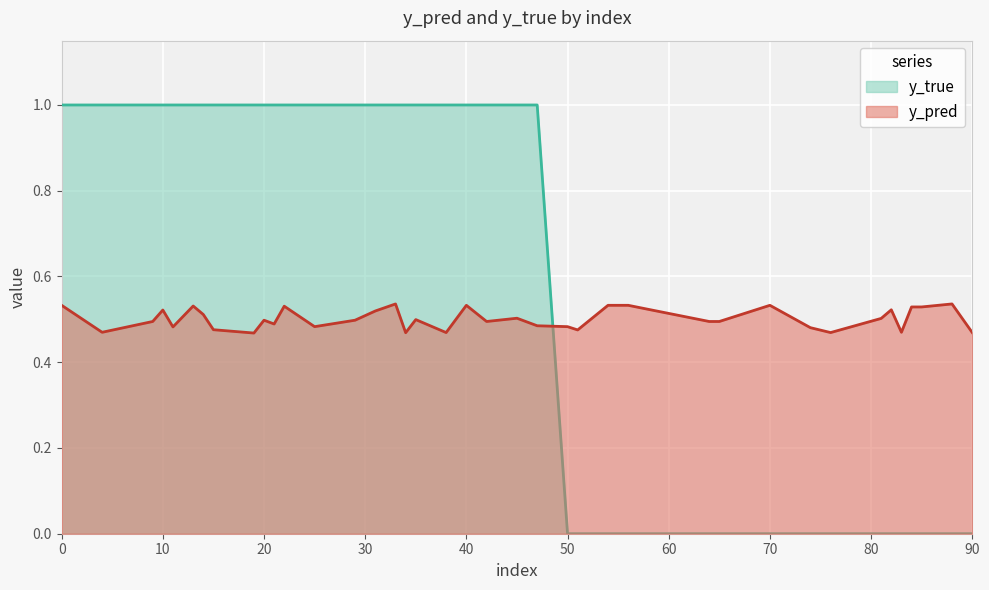

At which category is the sum across all series the highest?

33